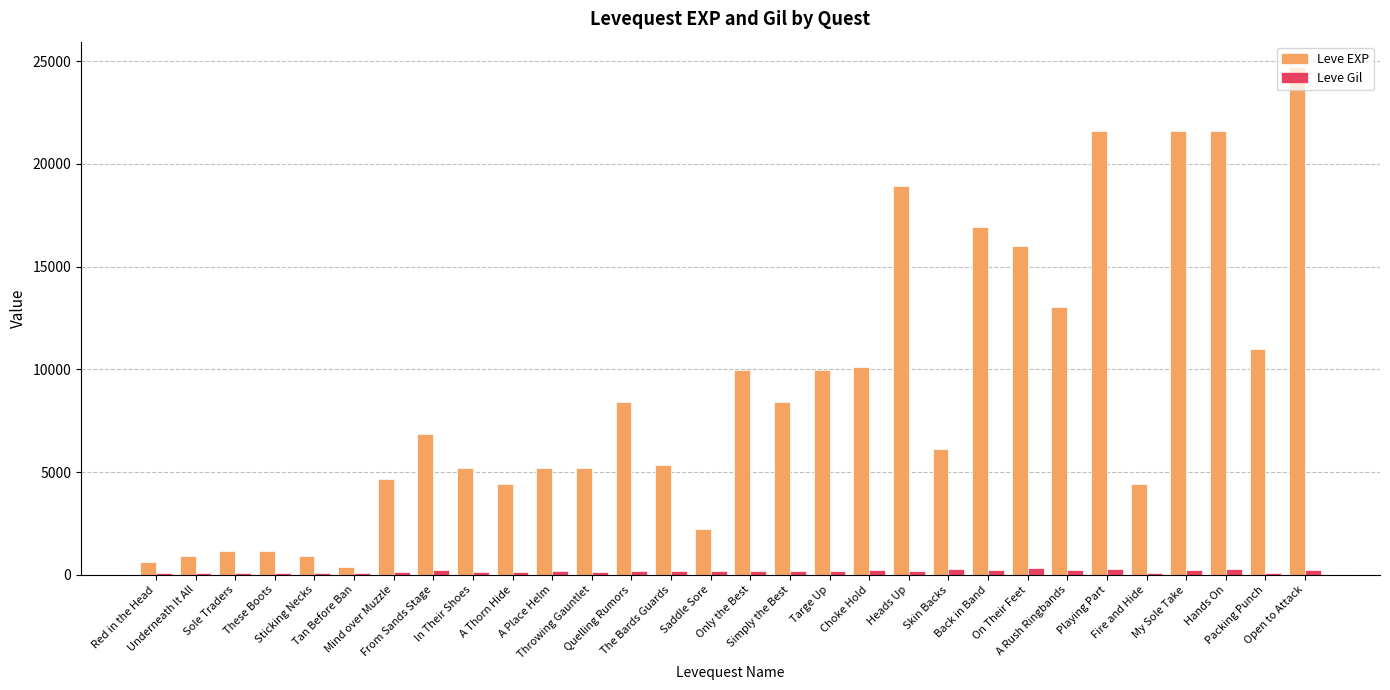

Which category has the highest value in the Leve EXP series?

Open to Attack